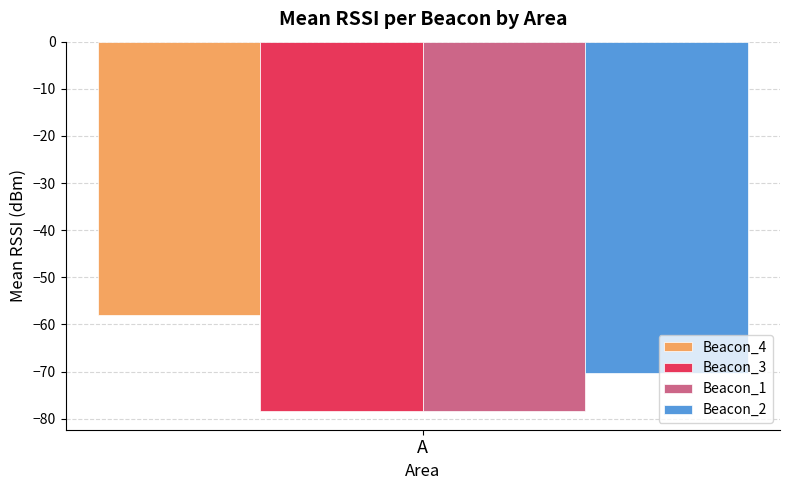

Reading left to right, list all the values displayed in this chart.

Beacon_4: A=-58.0
Beacon_3: A=-78.4
Beacon_1: A=-78.4
Beacon_2: A=-70.3